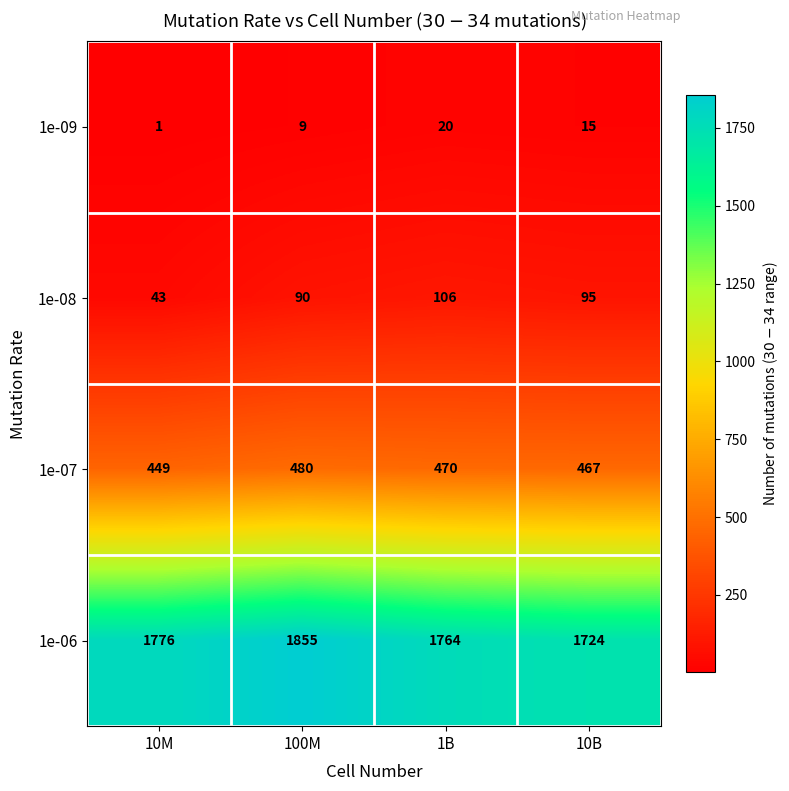

Where is 1e-09 nearest to the value 10?

100M